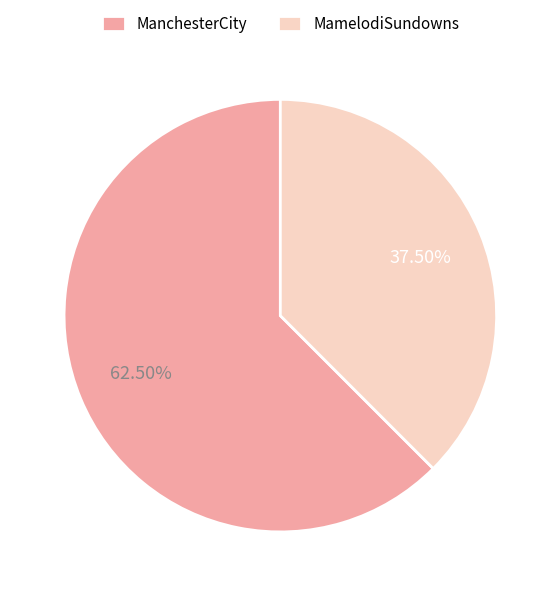

Does MamelodiSundowns represent more than half of the total?

No